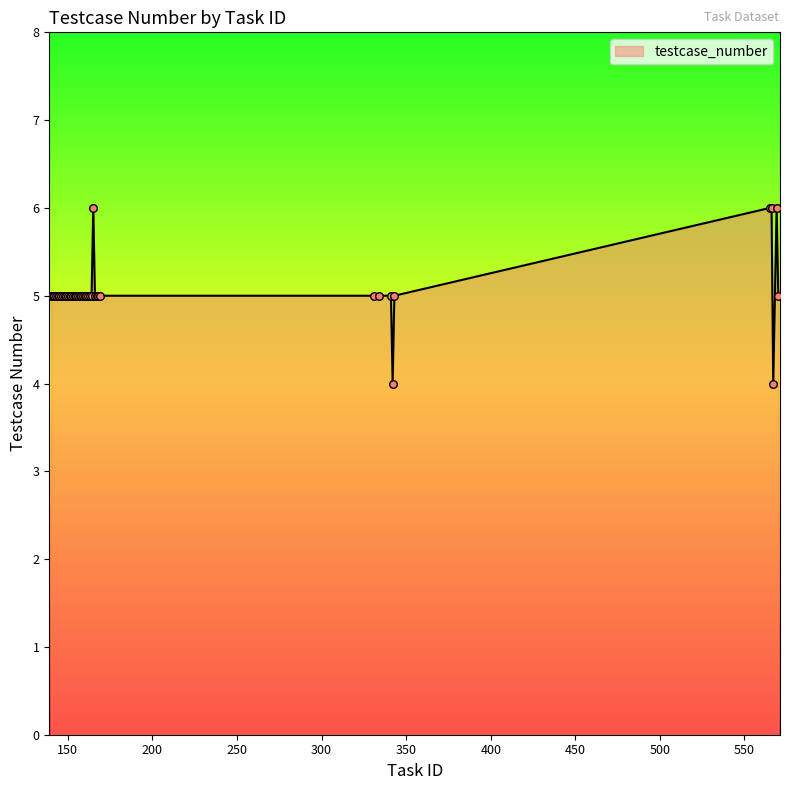

What is the smallest value displayed?

4